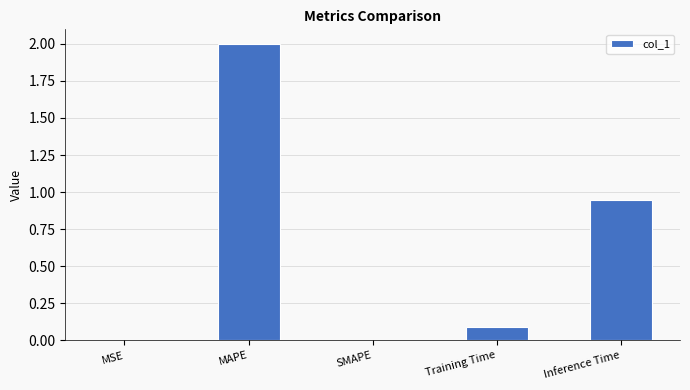

What is the greatest value displayed?

2.0